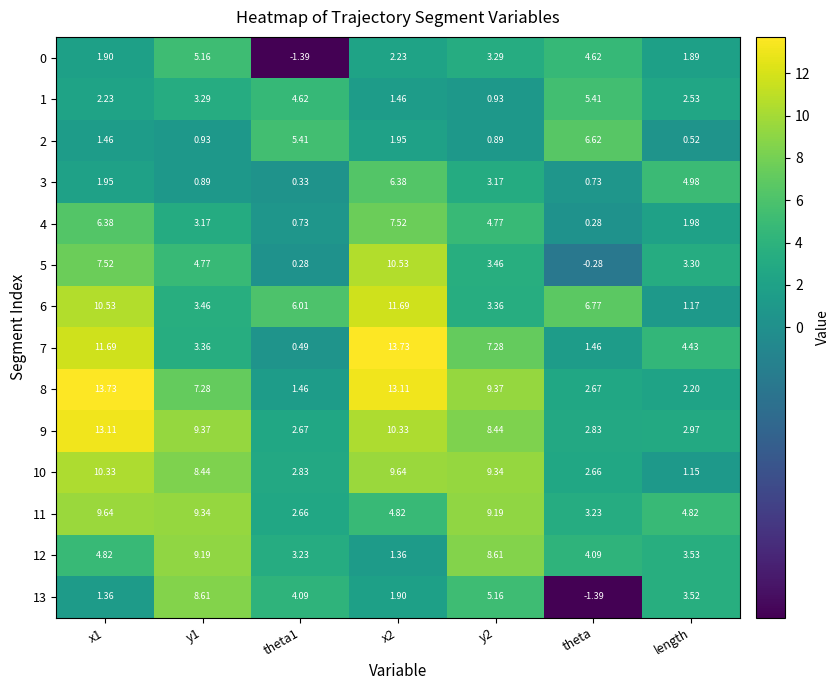

At how many categories does at least one series exceed 2?

7